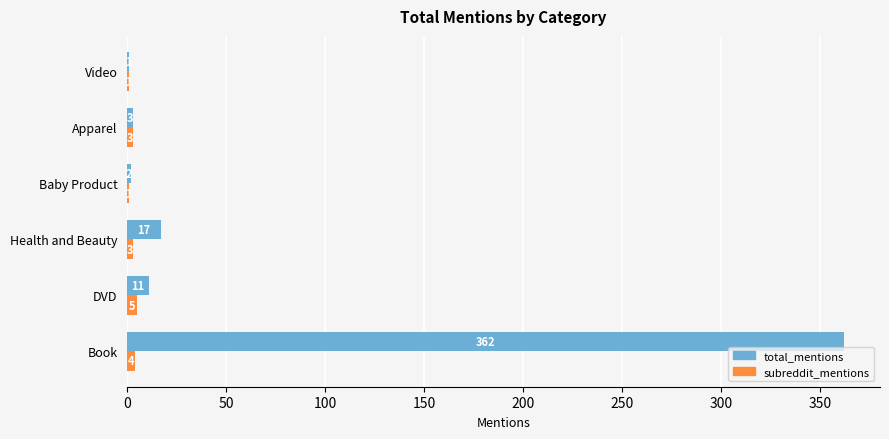

Which category has the highest value across all series?

Book